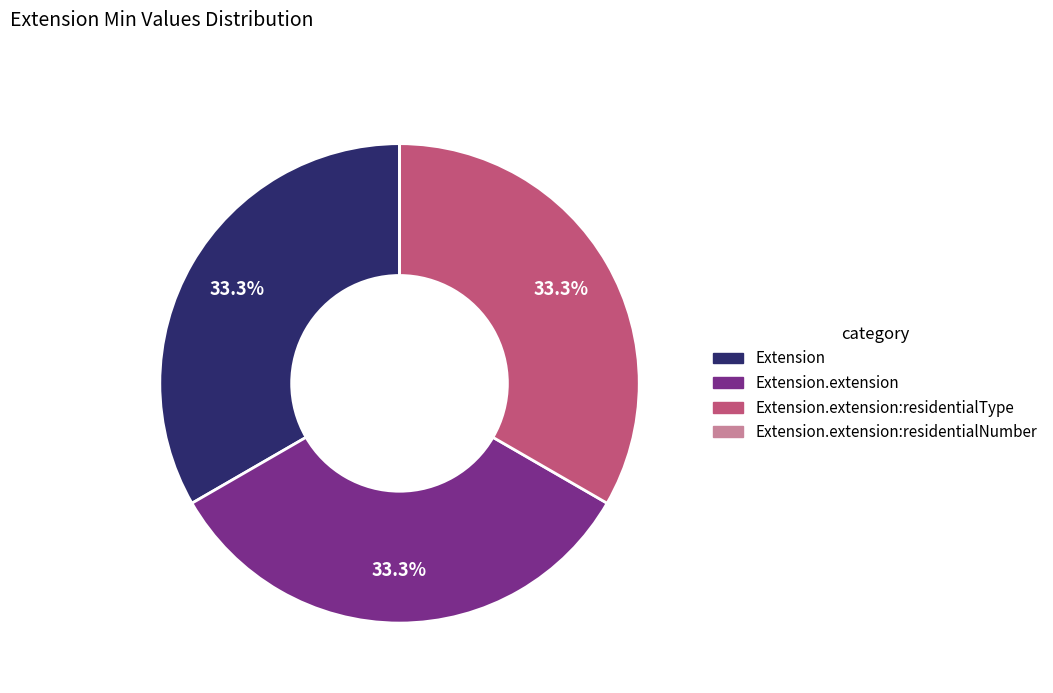

Does any single category account for the majority?

No